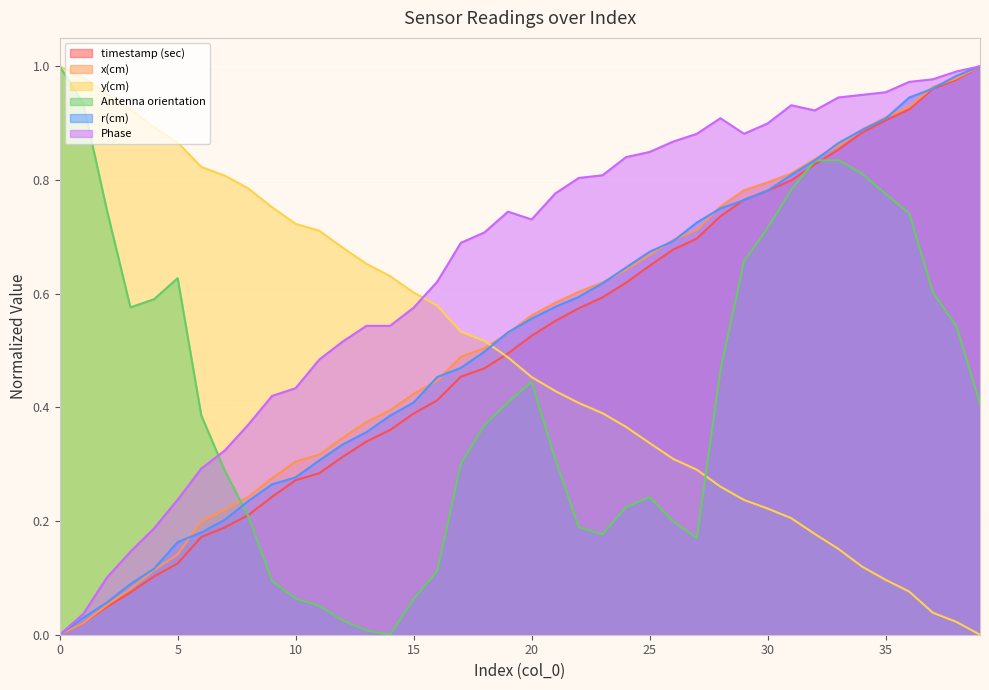

Which series ends up on top after the final intersection of y(cm) and Antenna orientation?

Antenna orientation